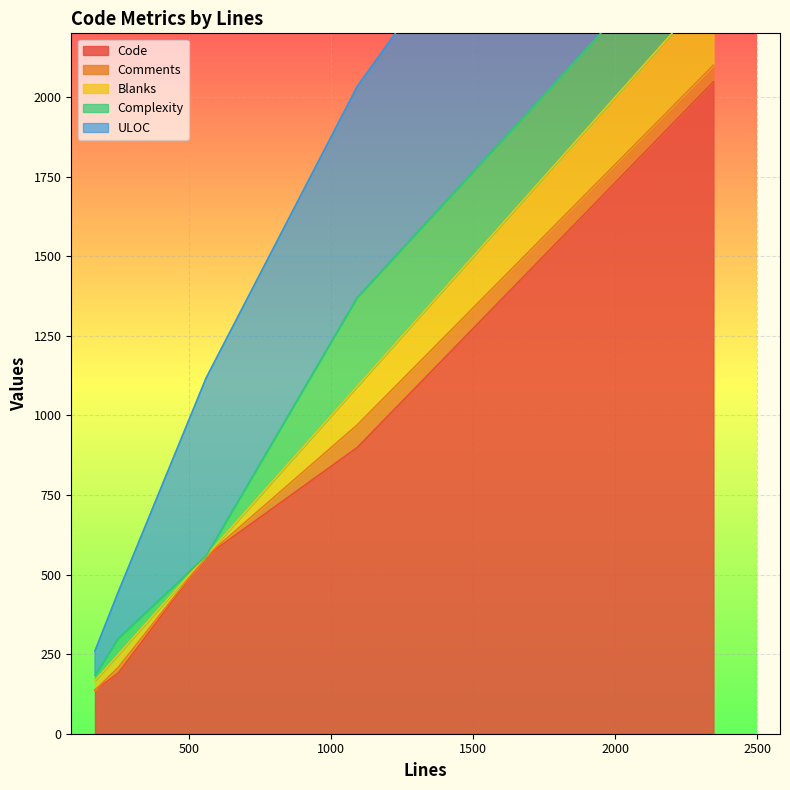

True or false: Complexity has a value of 16 at 167.

True